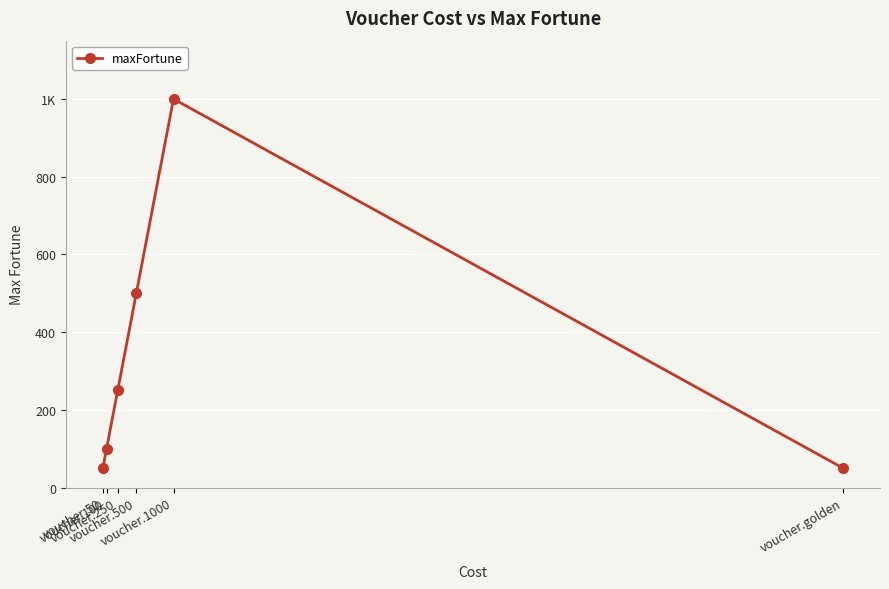

Between voucher.100 and voucher.golden, which is larger?

voucher.100